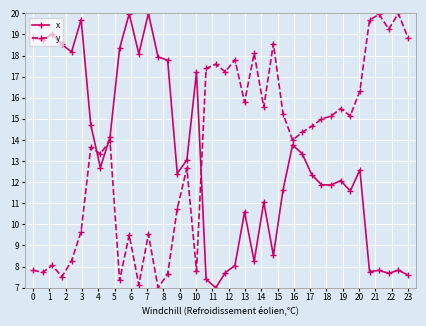

What is the value of the y point at the 37th from the left?

20.0